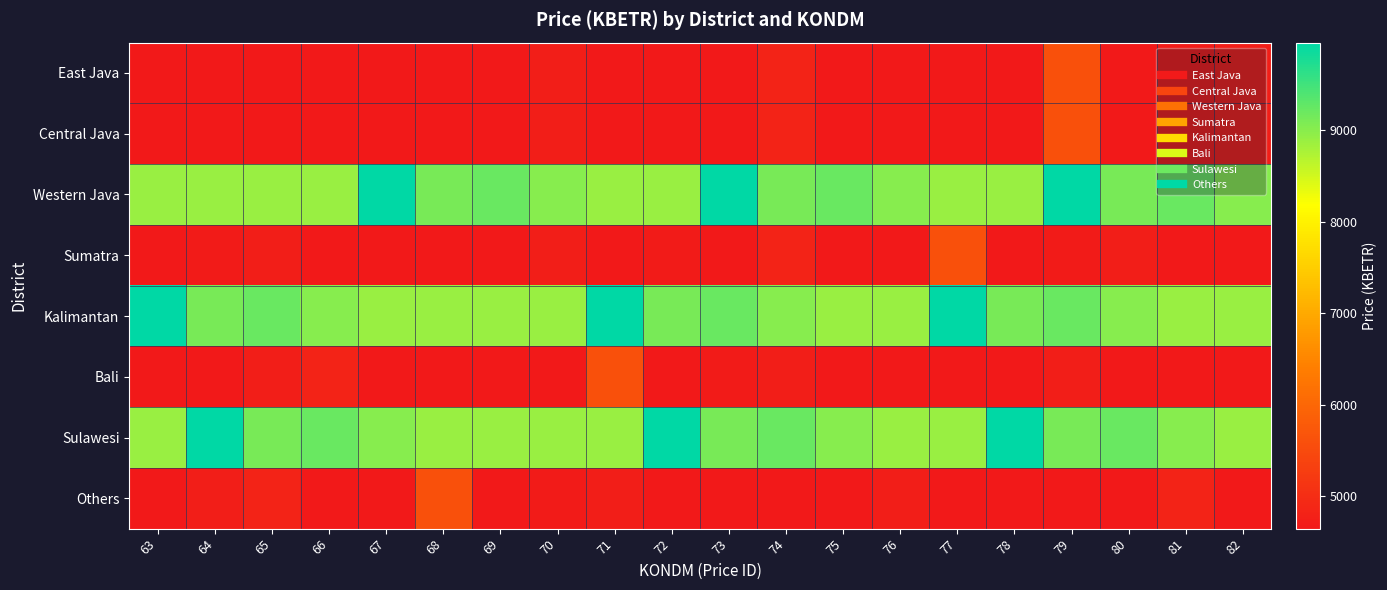

Rank the series at 81 from highest to lowest value.

Western Java, Sulawesi, Kalimantan, Others, East Java, Central Java, Sumatra, Bali